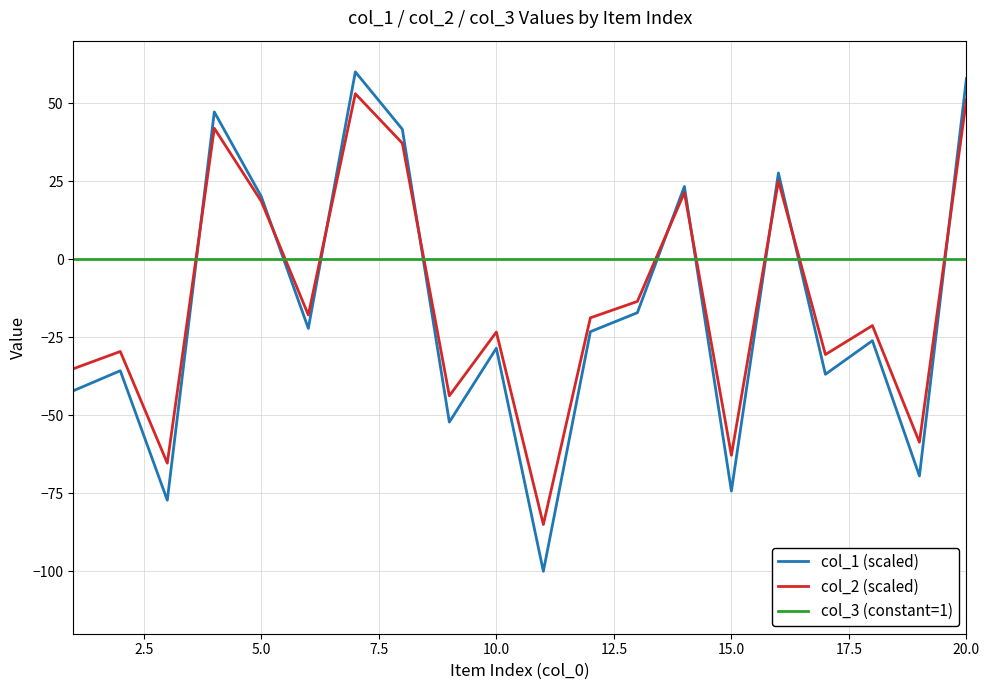

Which series has the largest range (max minus min)?

col_1 (scaled)